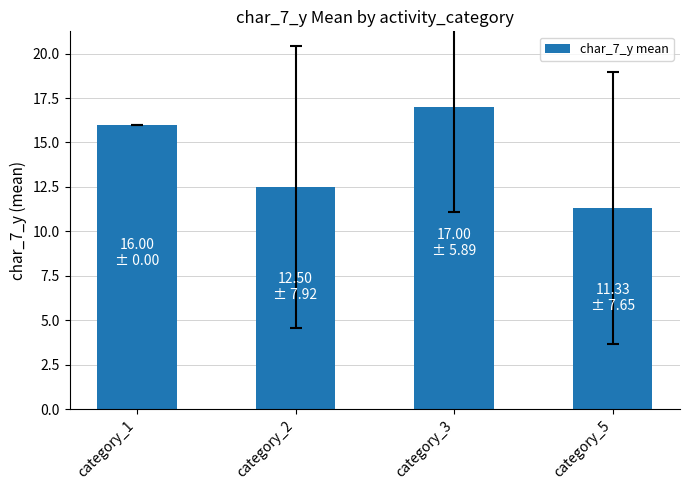

Reading left to right, transcribe all the data shown in this chart.

16.0	12.5	17.0	11.3